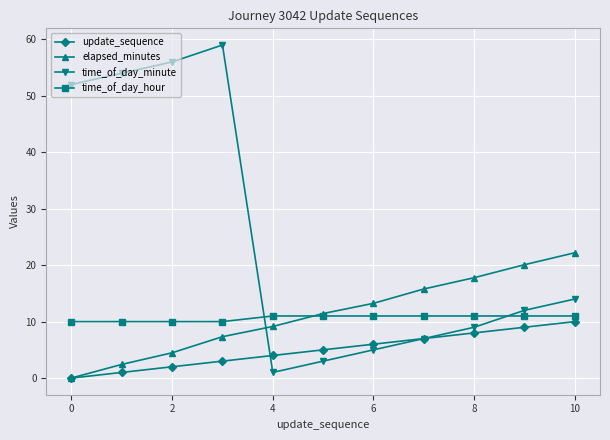

Which series has the largest total across all categories?

time_of_day_minute